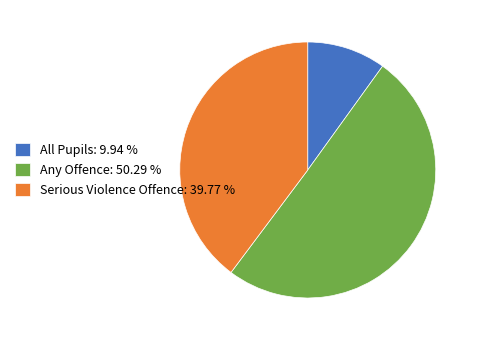

Between Any Offence: 50.29 % and Serious Violence Offence: 39.77 %, which is larger?

Any Offence: 50.29 %